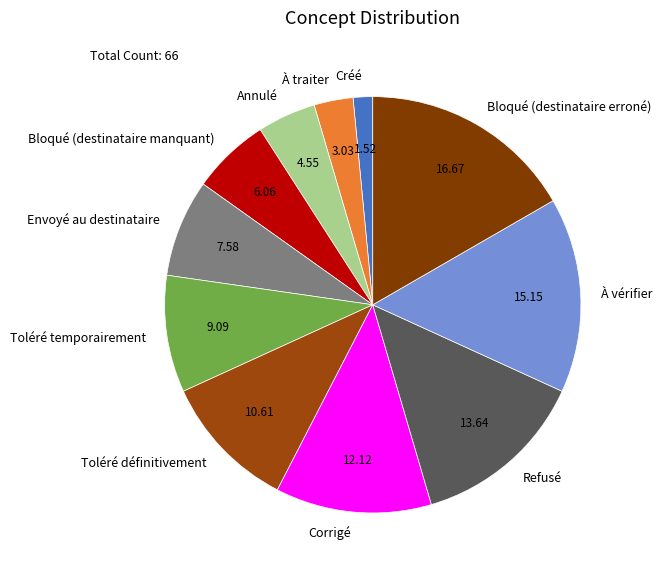

Approximately how many times larger is the value at Envoyé au destinataire compared to Toléré définitivement?

0.7